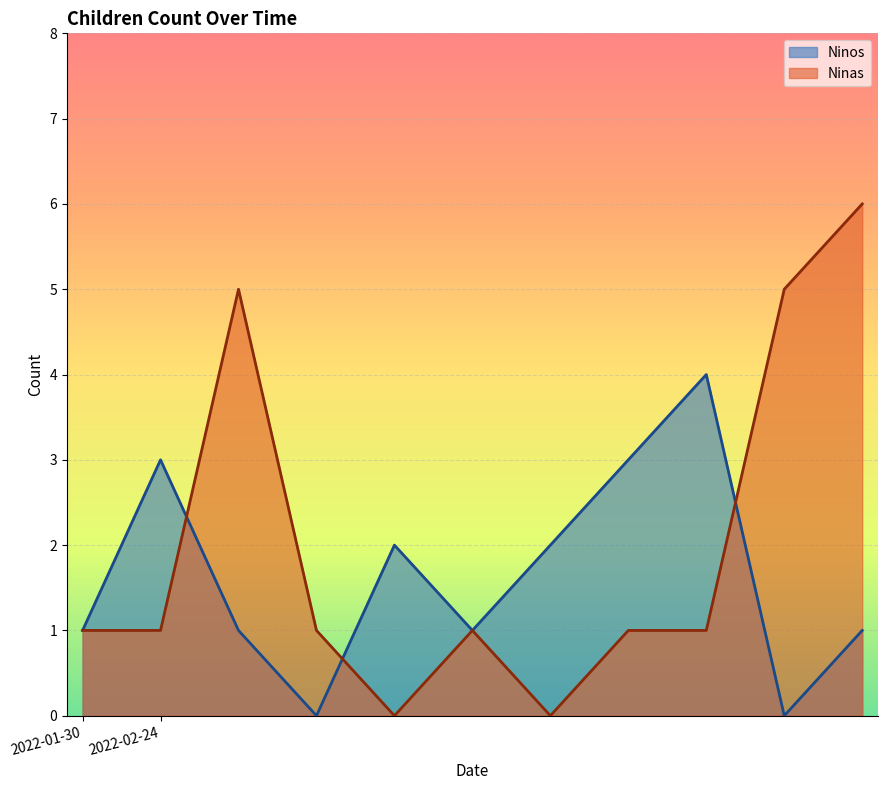

The Ninas series shows 1 at 2022-01-30. True or false?

True